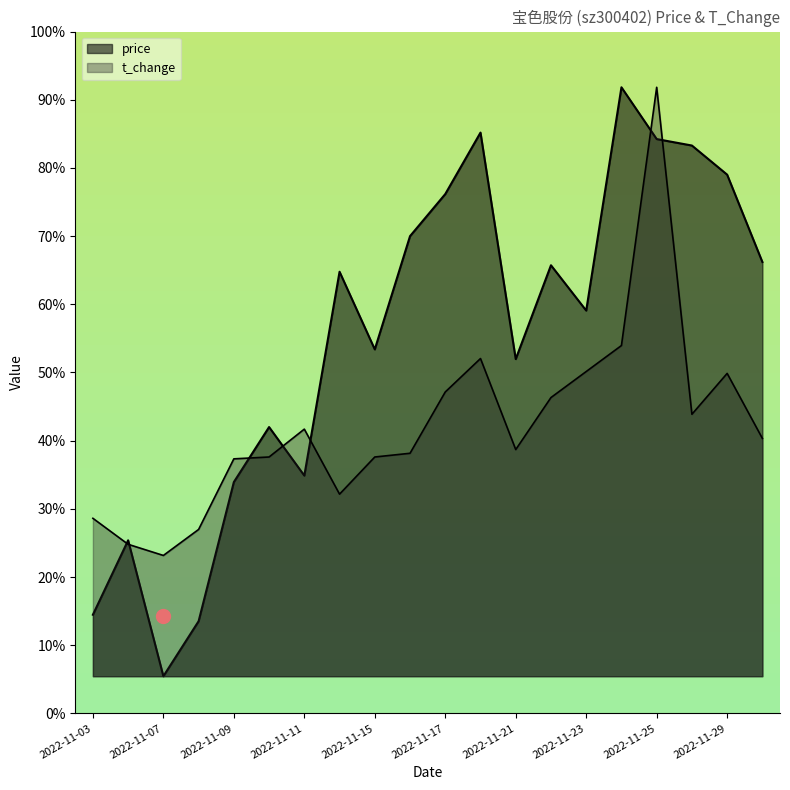

Which series has the largest range (max minus min)?

price